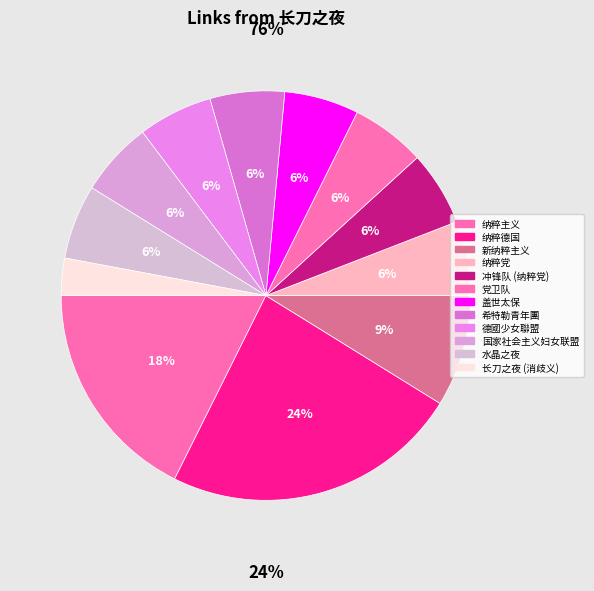

How many slices are in this pie chart?

12